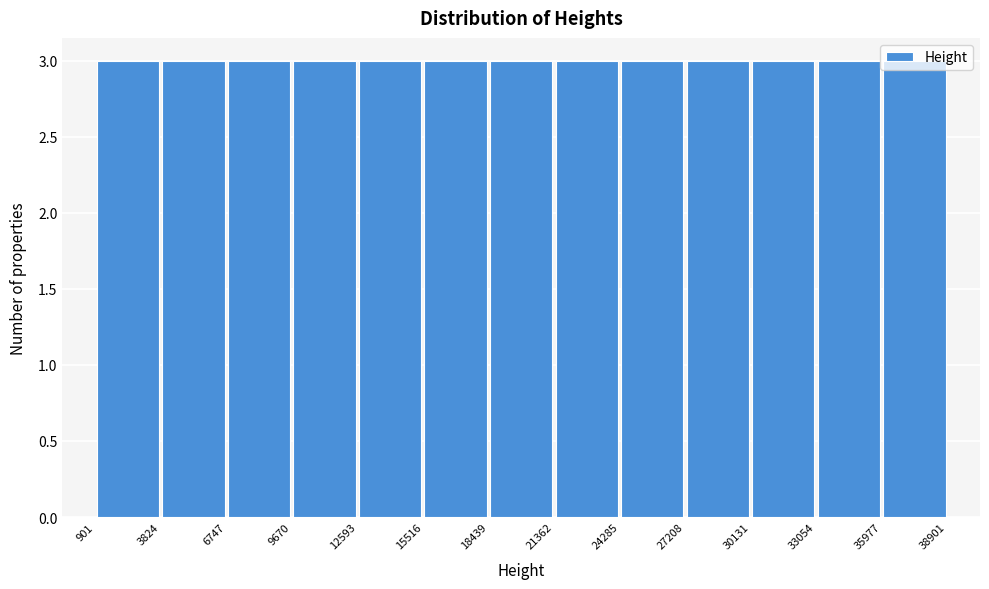

How tall is the bar that spans 33054 to 35977 on the x-axis? The values are not printed on the chart, so give them approximately, as read against the axis.

3